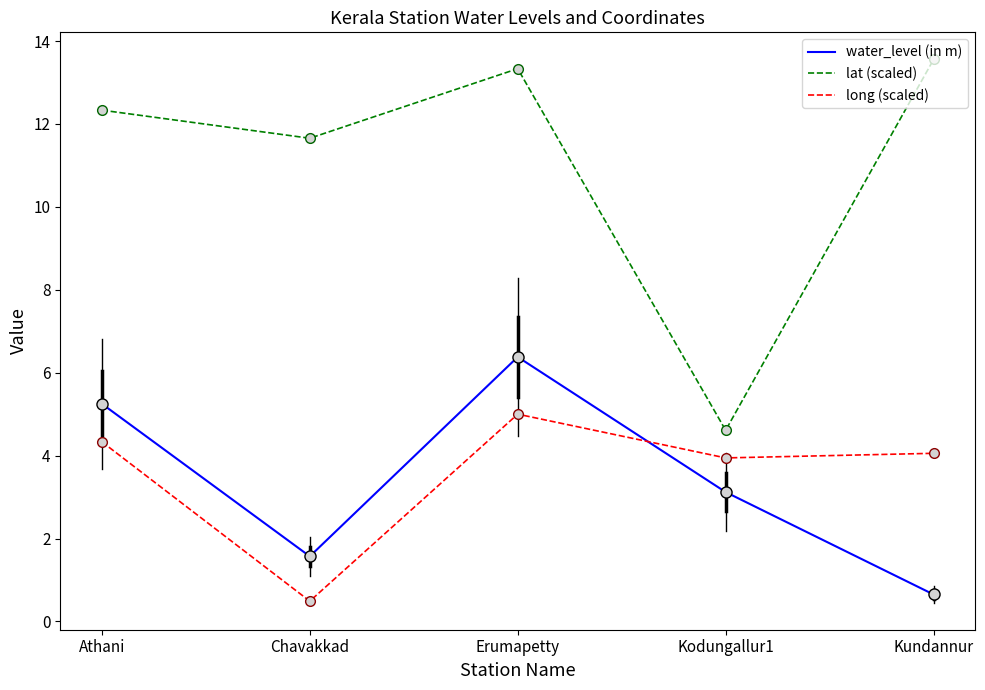

At which label does water_level (in m) first exceed 3?

Athani